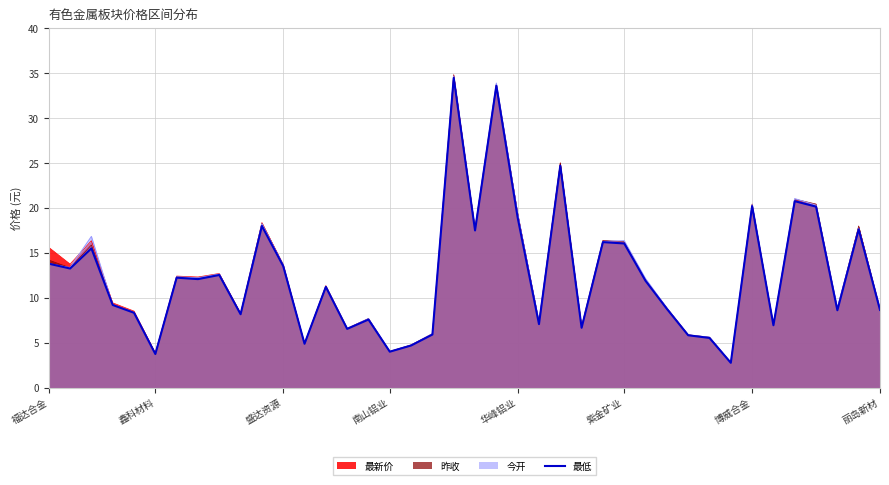

How many interior local valleys (lower than both neighbors) does the data have?

13